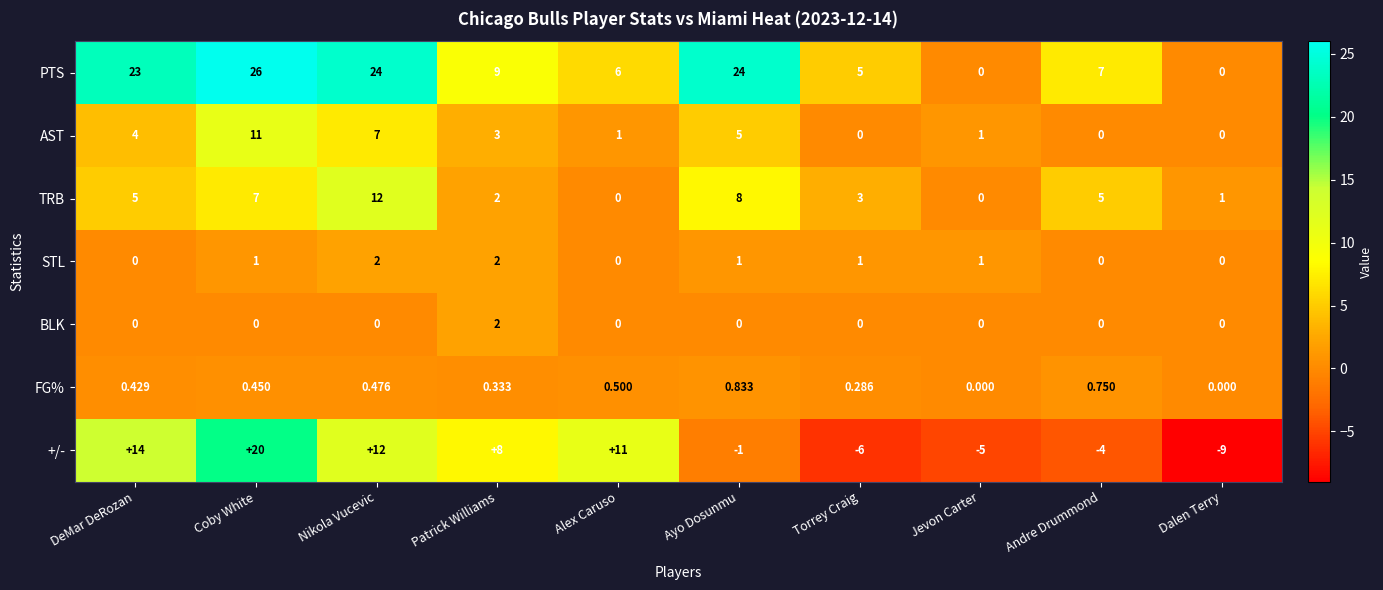

Read the STL value at Ayo Dosunmu.

1.0